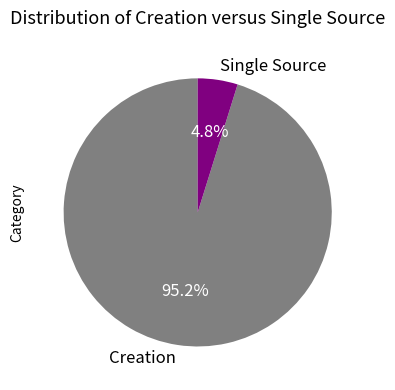

What percentage is the Creation slice, to the nearest percent?

95%